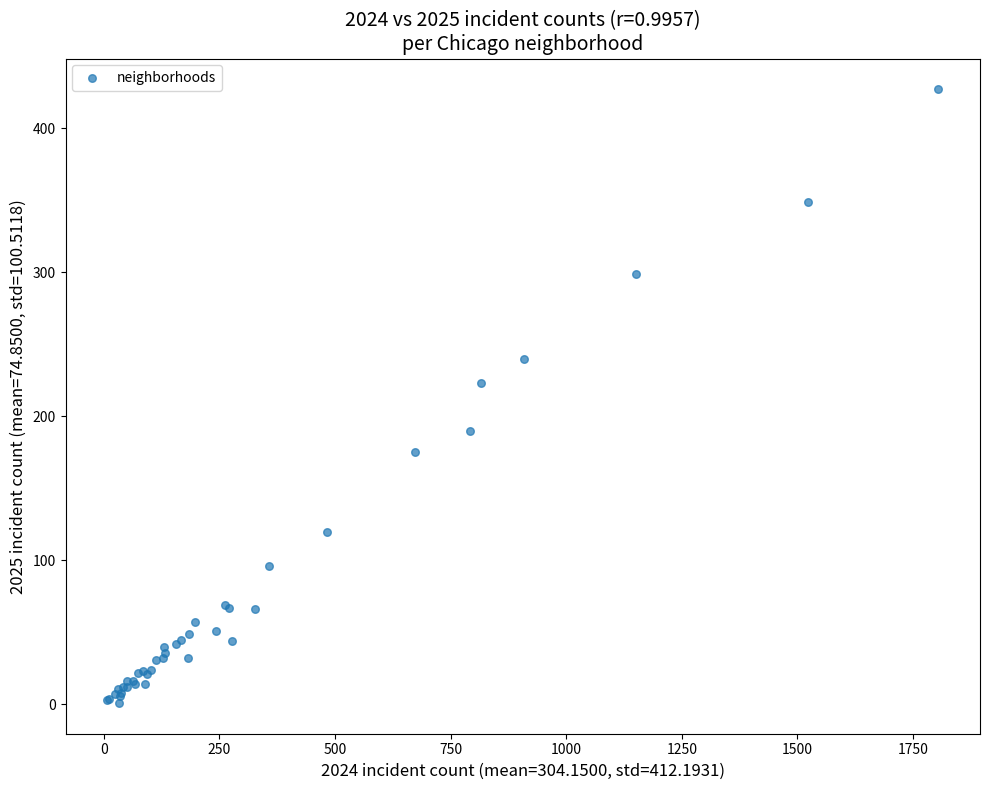

What Y value in the scatter plot is closest to 214?

223